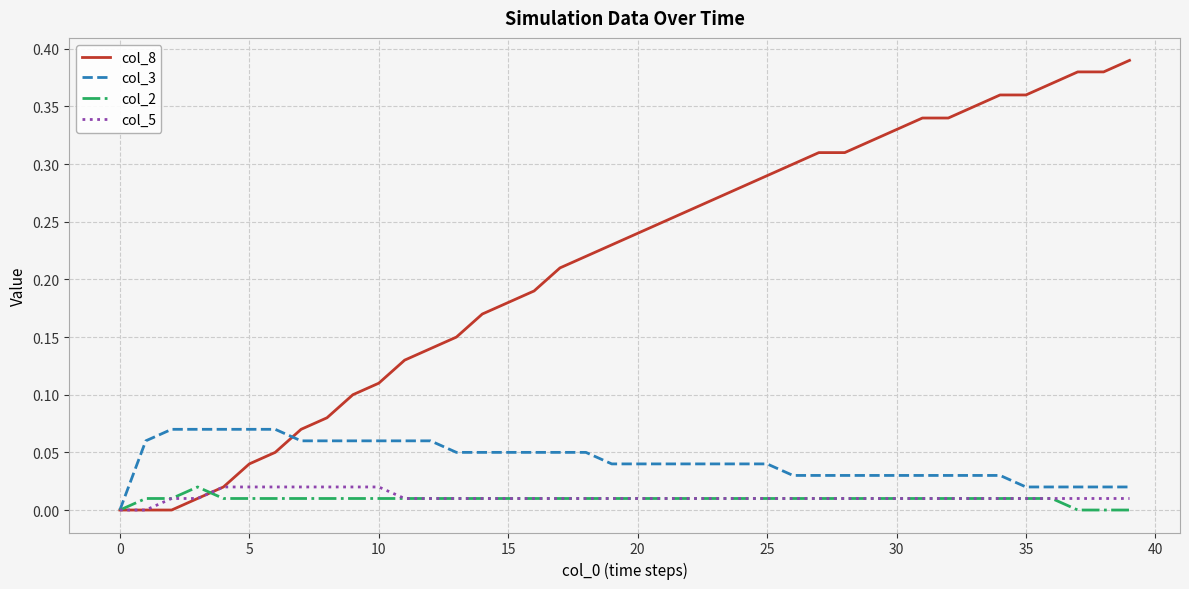

Which series has the largest range (max minus min)?

col_8